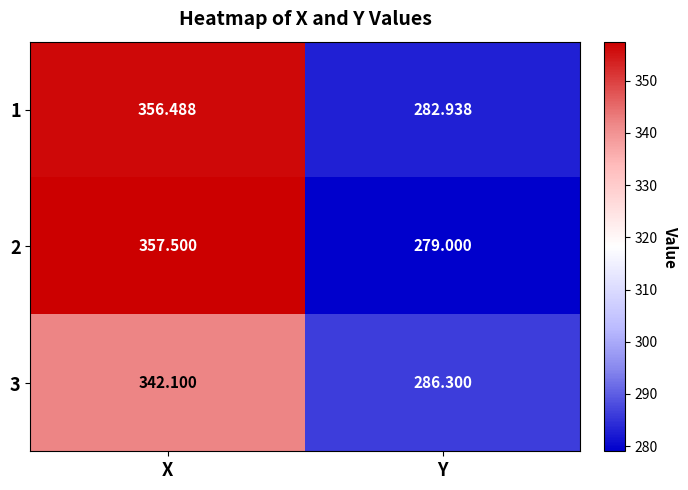

At which label does 3 first exceed 342?

X